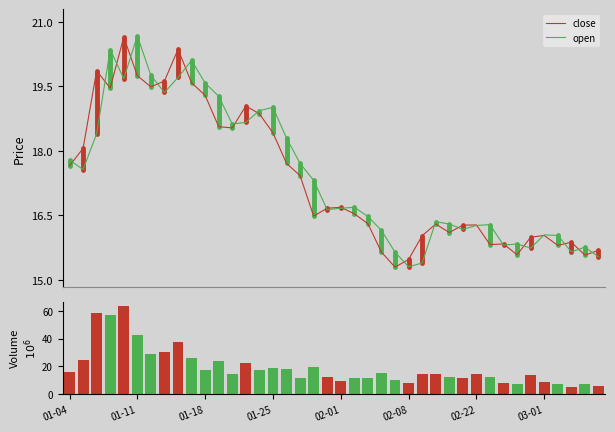

What is the maximum value for open?

20.7